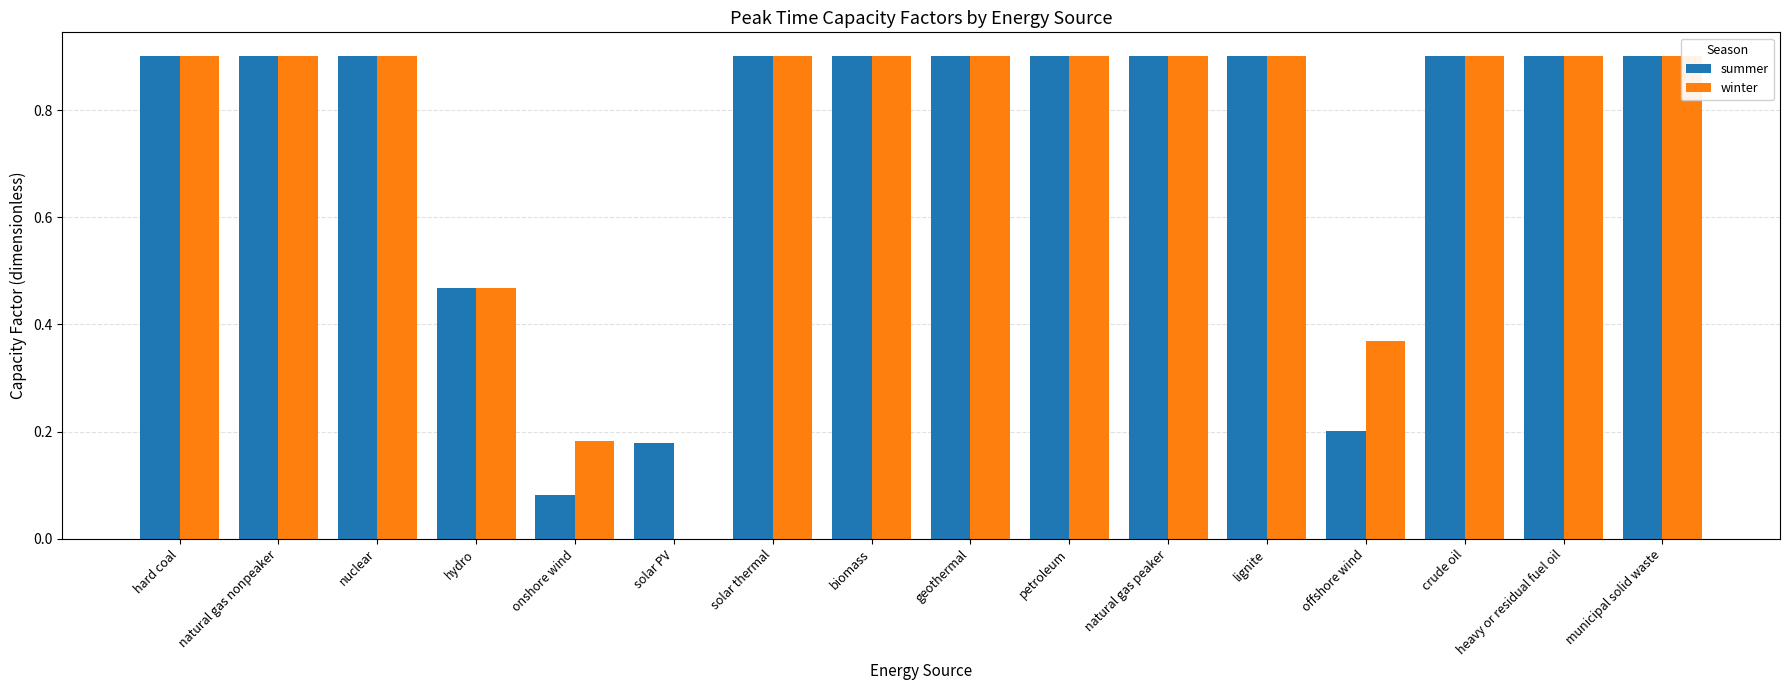

Is it true that winter equals -0.5 at solar PV?

False